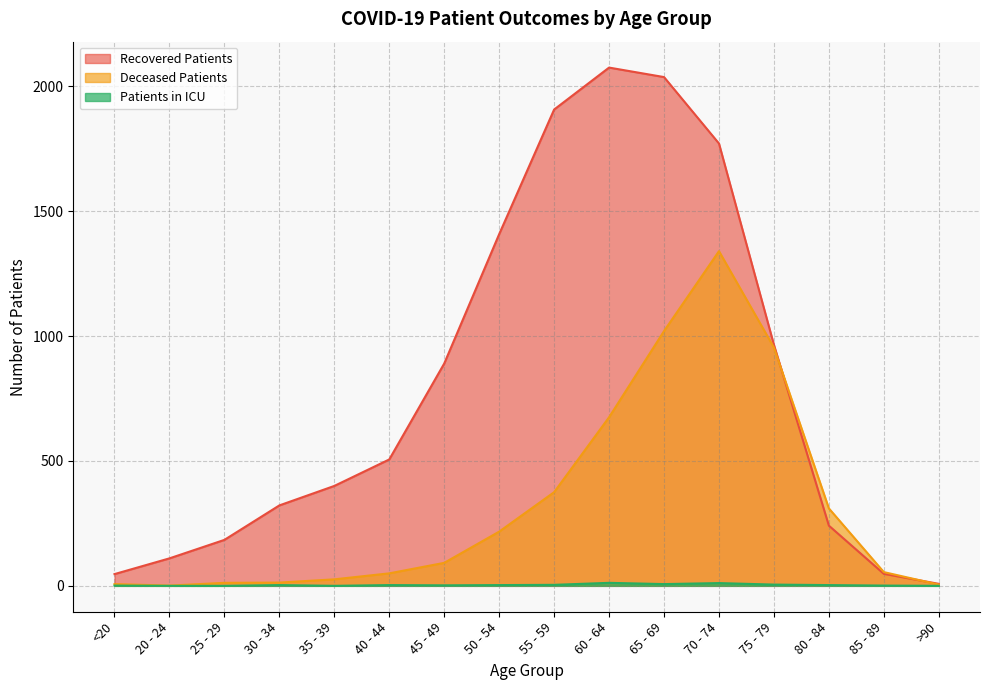

Between 75 - 79 and 70 - 74, which is larger?

70 - 74